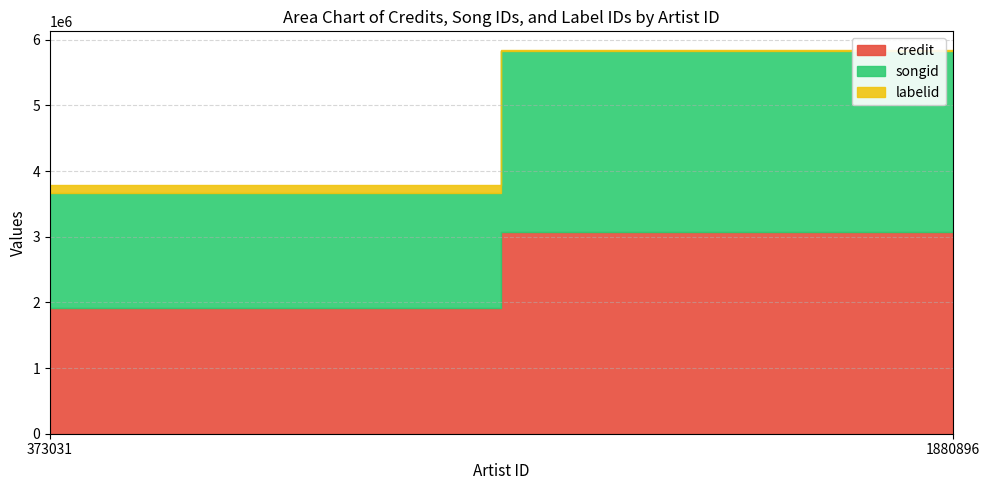

Reading right to left, list all the values displayed in this chart.

credit: 3079354	1912947
songid: 2749668	1760751
labelid: 8848	109240